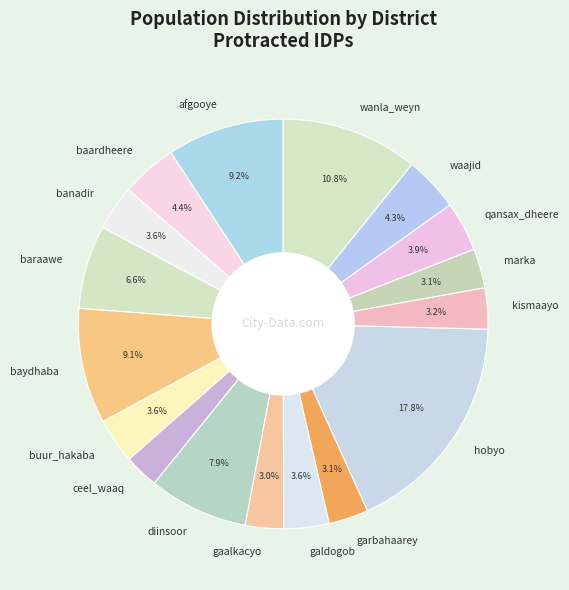

Does any single category account for the majority?

No